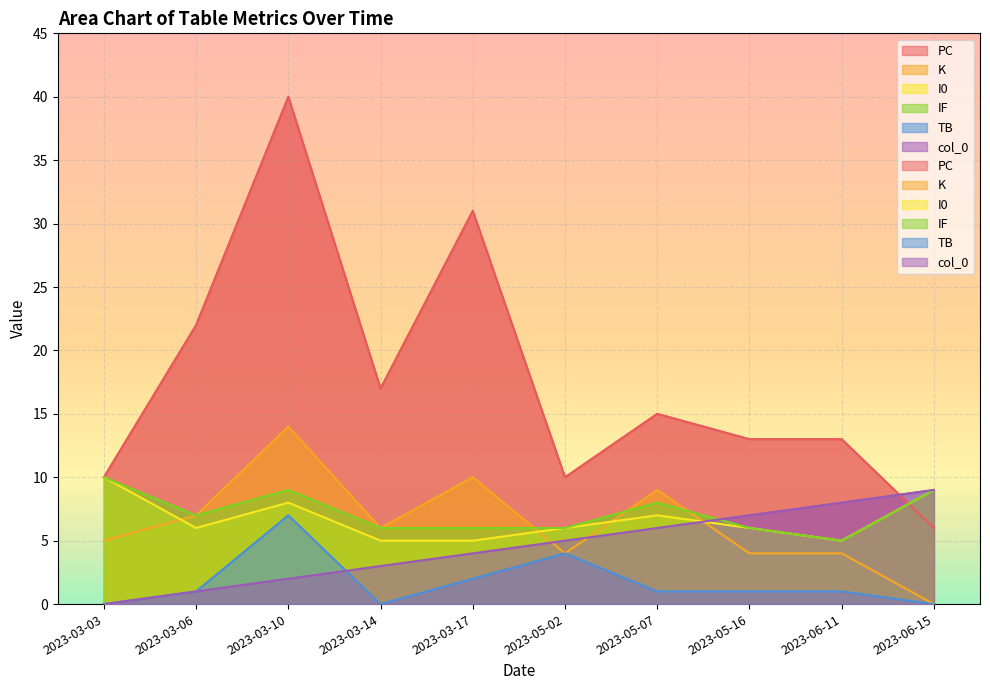

What position from the left is 2023-03-10?

3